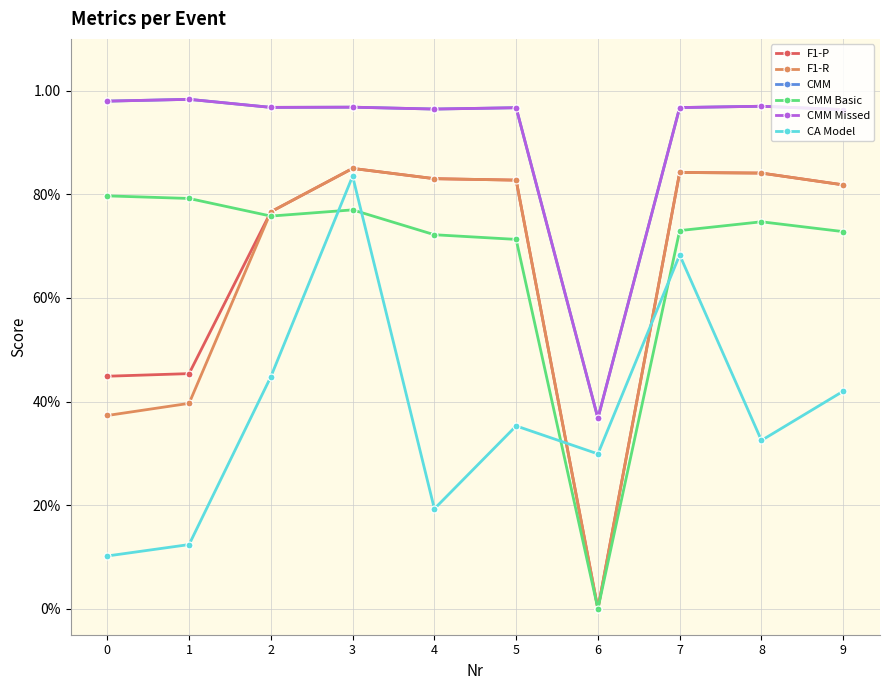

What are all the series names shown in the legend?

F1-P, F1-R, CMM, CMM Basic, CMM Missed, CA Model